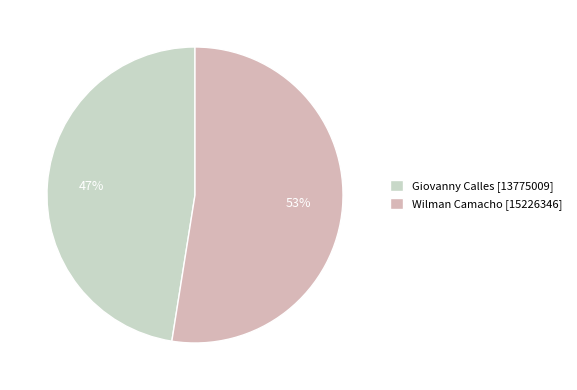

To the nearest percent, what is the combined percentage of Giovanny Calles and Wilman Camacho?

100%